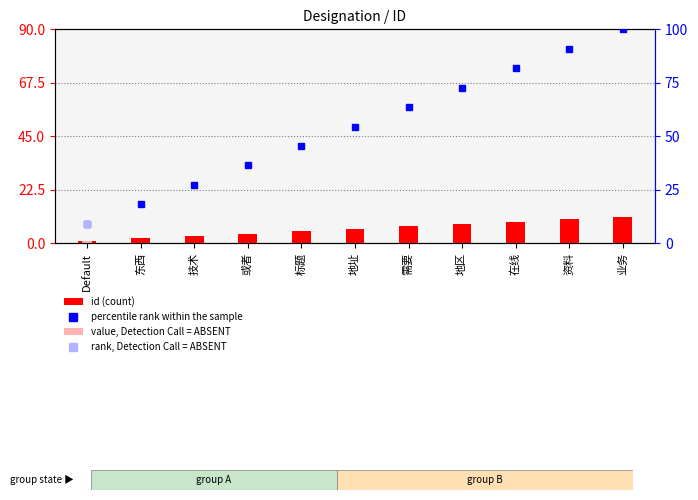

At which category does the chart reach its peak across all series?

业务